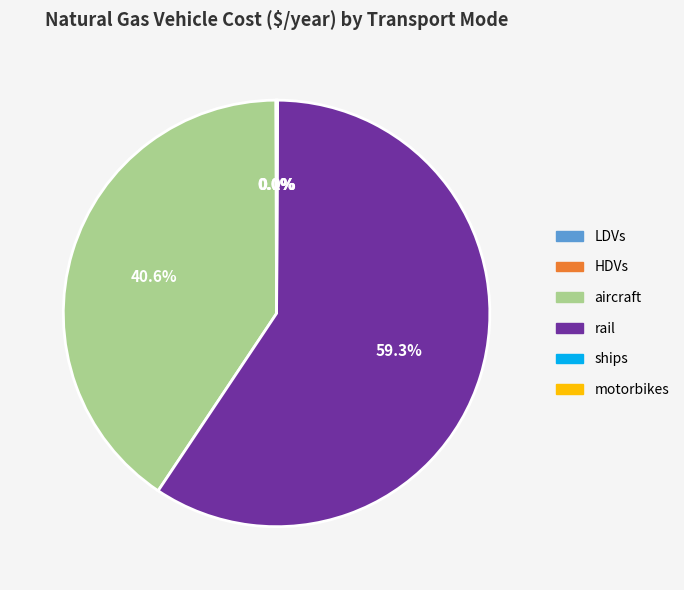

How much of the chart is everything except aircraft?

59.4%